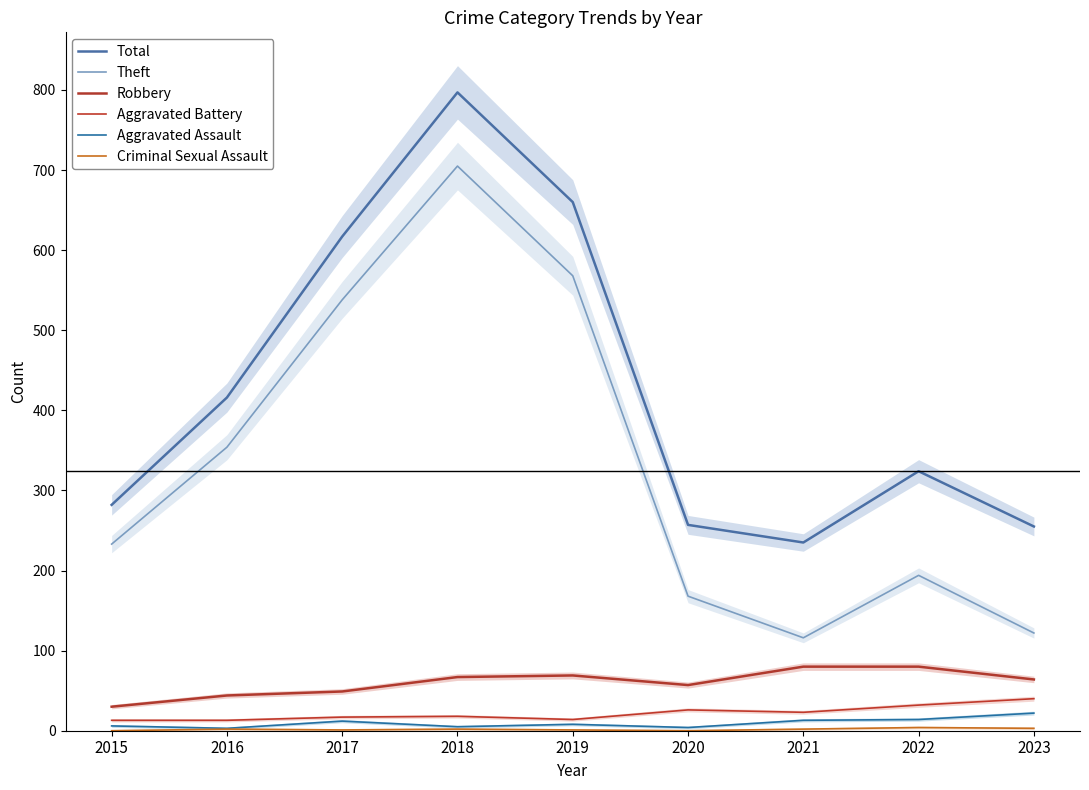

Count the number of data series in this chart.

6